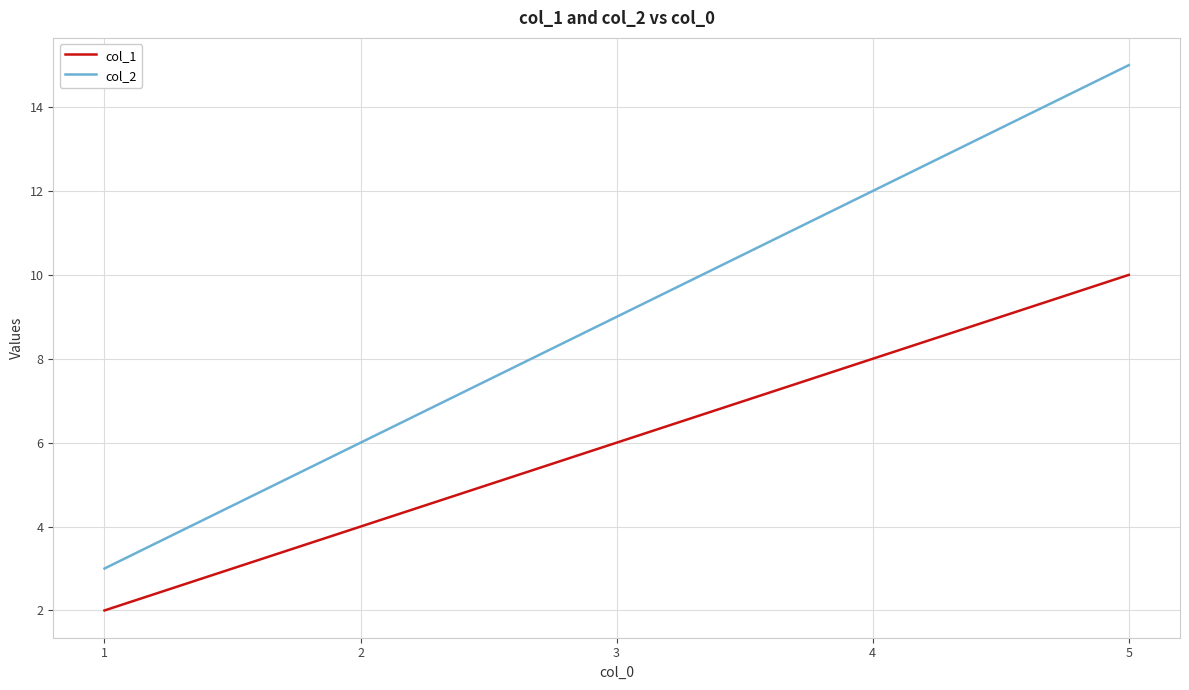

Reading right to left, list all the values displayed in this chart.

col_1: 10	8	6	4	2
col_2: 15	12	9	6	3